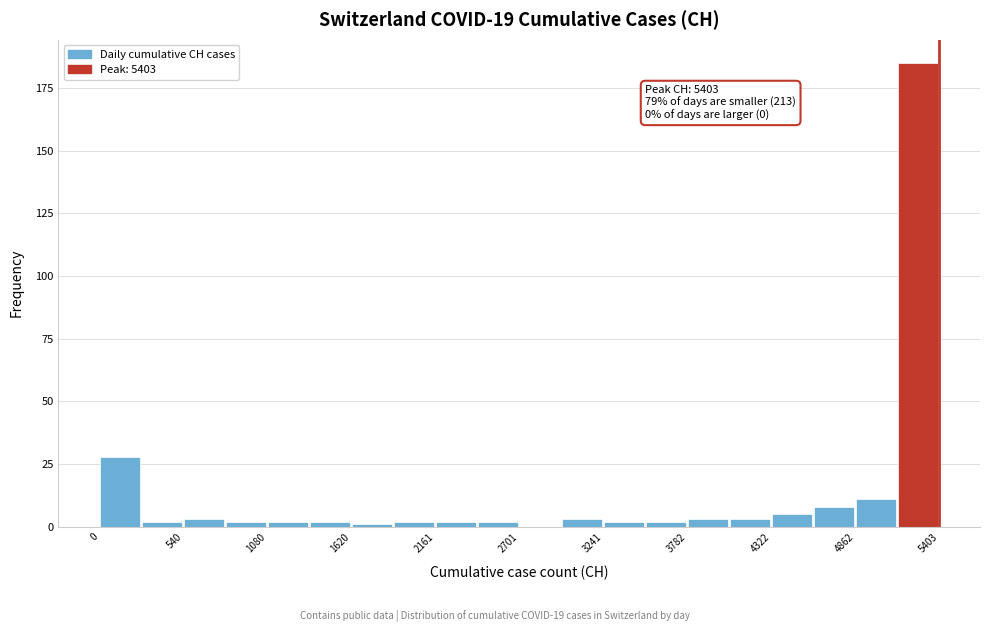

Read against the x-axis, roughly where is the centre of the tallest bar?

5300